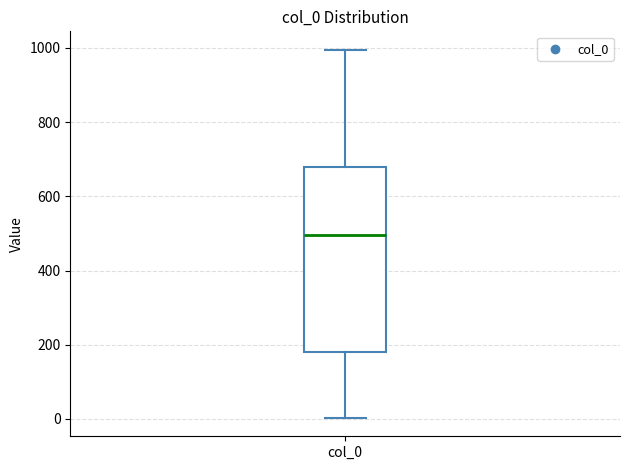

Read this box plot against the y-axis: the position of the median line, the range covered by the box, and the ends of both whiskers. The values are not printed on the chart, so give them approximately, as read against the axis.

median 500, box 180 to 680, whiskers 0 to 1000